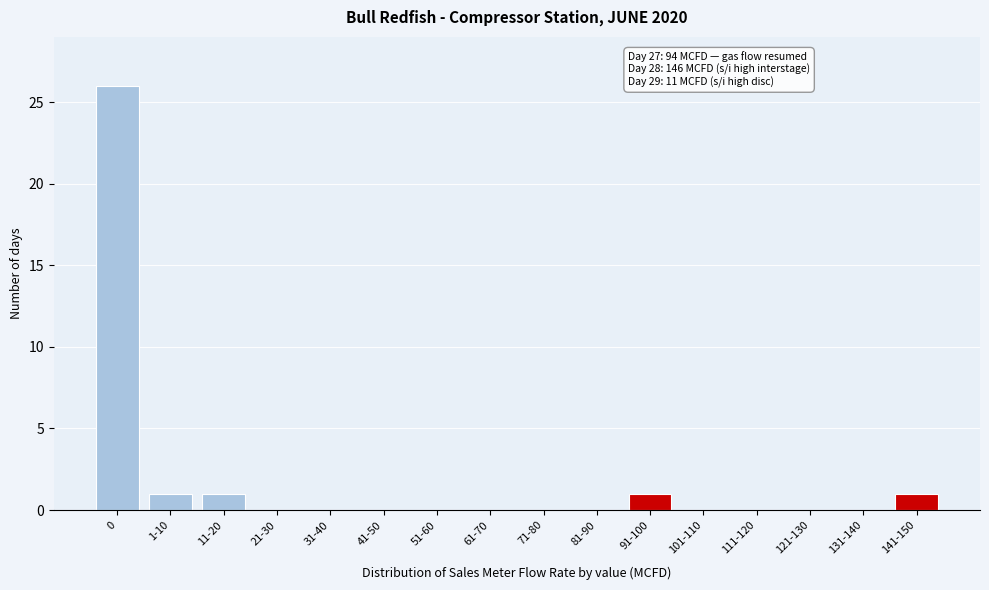

Reading right to left, what are all the values shown in this chart?

141-150=1	131-140=0	121-130=0	111-120=0	101-110=0	91-100=1	81-90=0	71-80=0	61-70=0	51-60=0	41-50=0	31-40=0	21-30=0	11-20=1	1-10=1	0=26